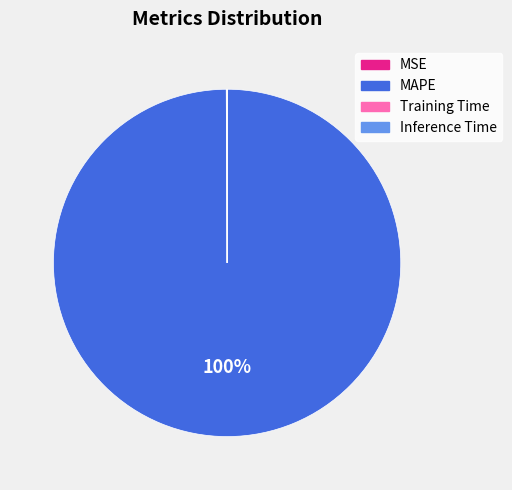

What is the majority slice?

MAPE